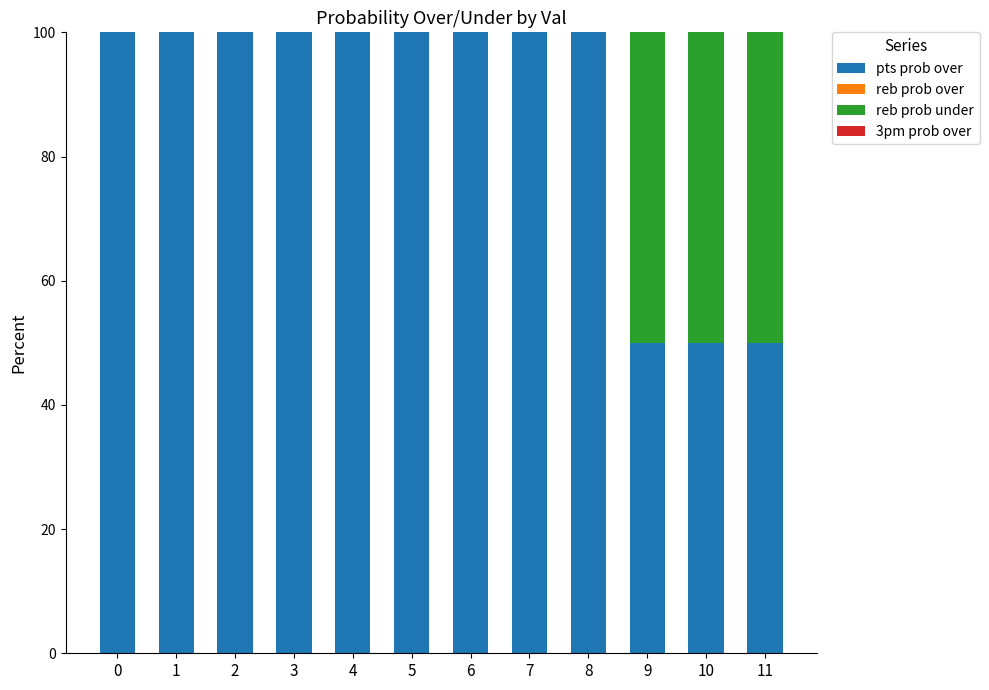

Which category has the lowest value in the 3pm prob over series?

4